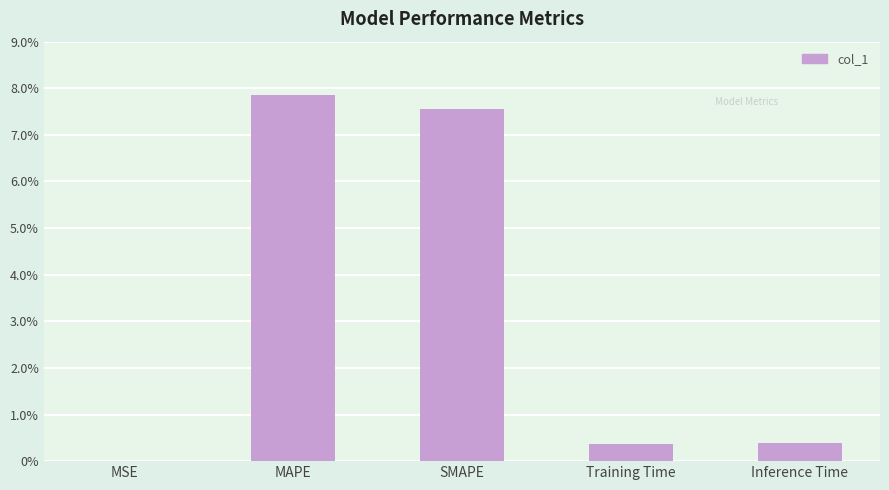

Is it true that the value at Inference Time is 0.4?

True